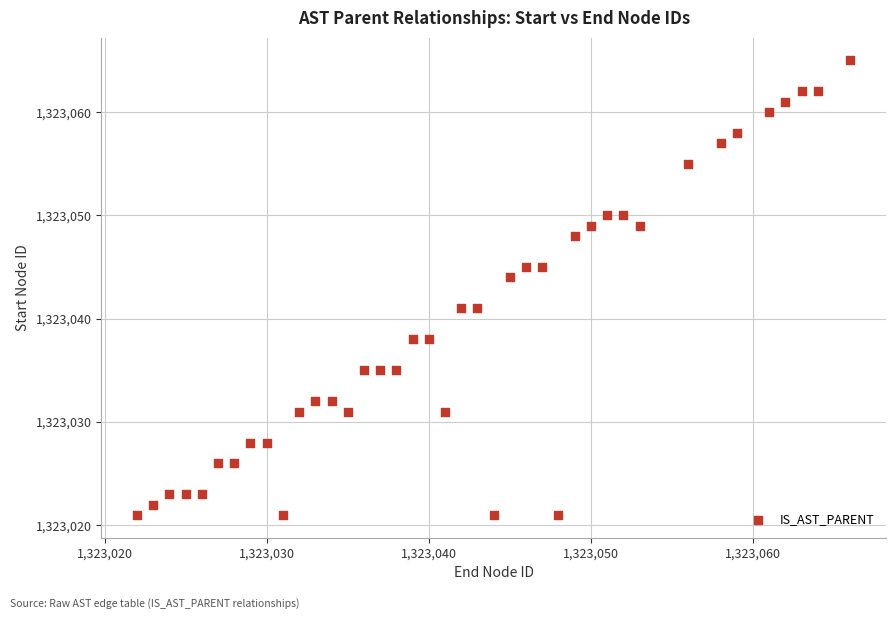

What Y value in the scatter plot is closest to 1323043?

1323044